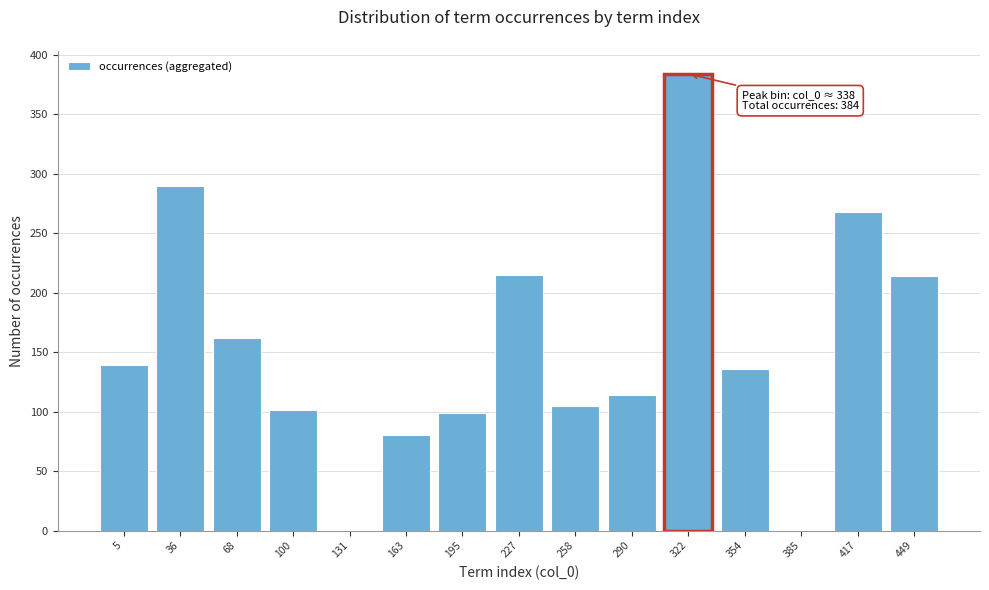

Approximately how many times larger is the value at 68 compared to 5?

1.2